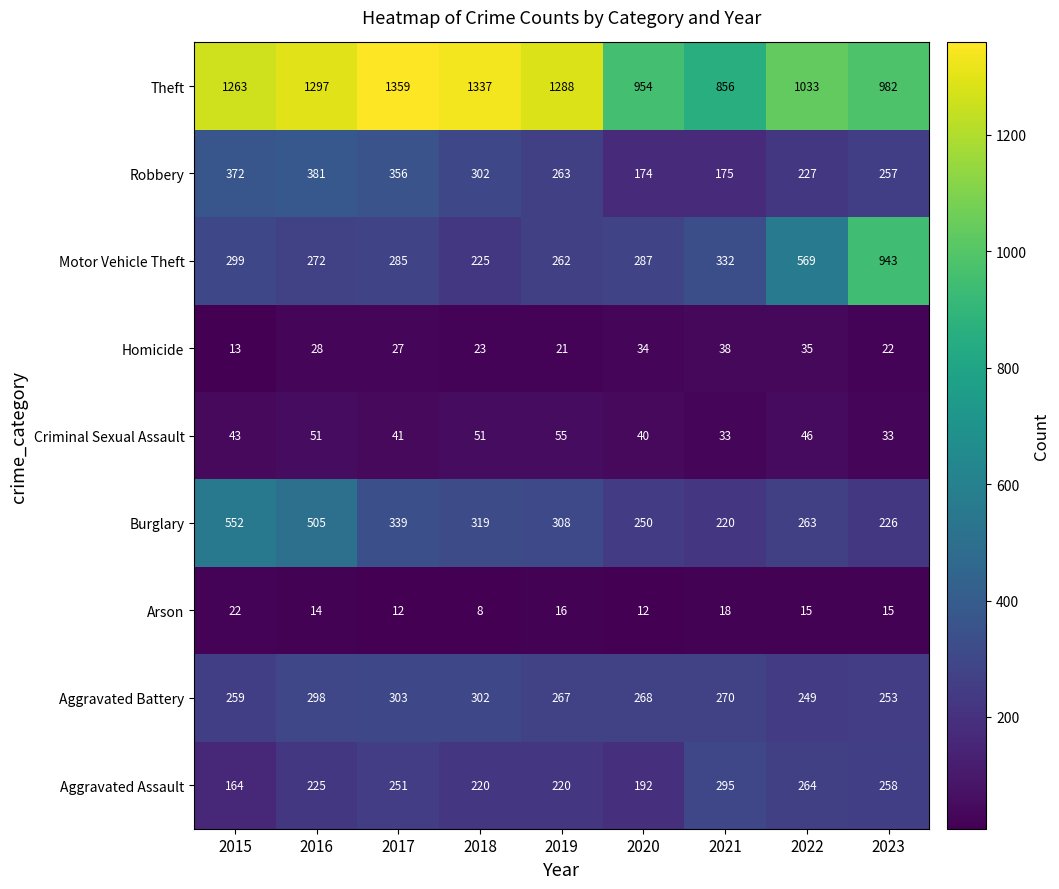

At which label does Homicide first exceed 27?

2016